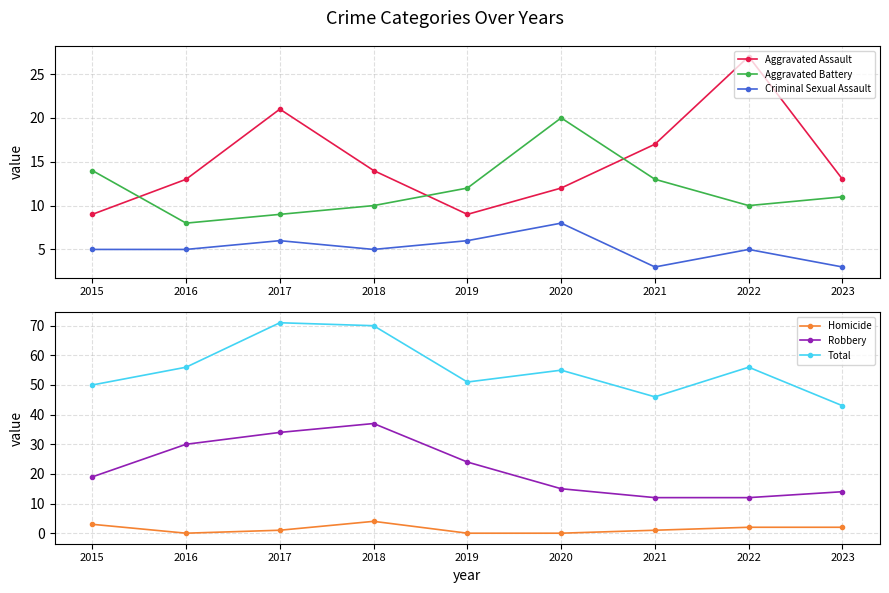

True or false: Aggravated Battery and Total cross at least once.

False